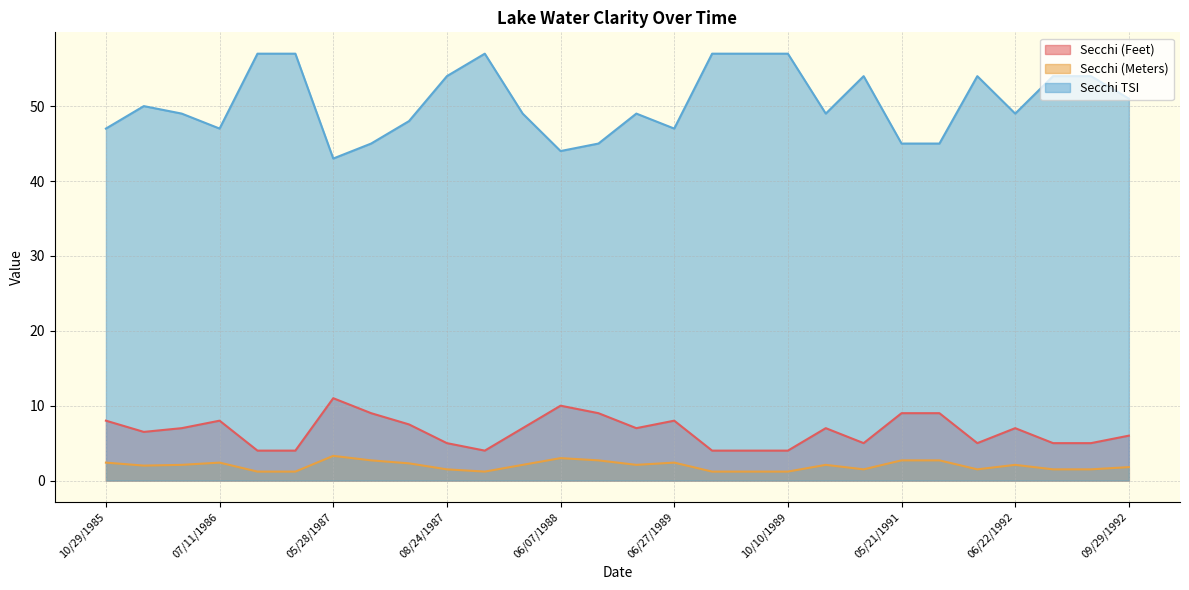

True or false: Secchi (Meters) and Secchi (Feet) intersect in this chart.

False